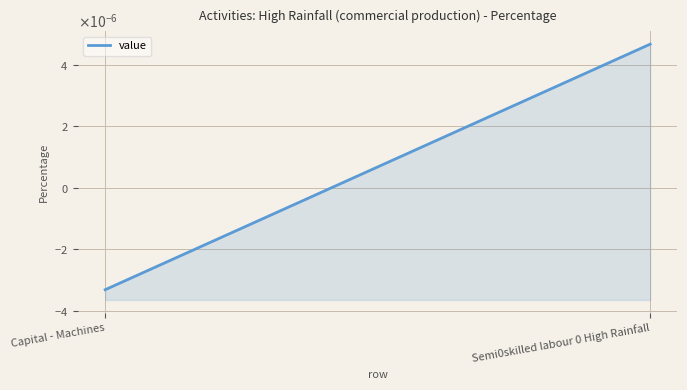

What position from the left is Semi0skilled labour 0 High Rainfall?

2